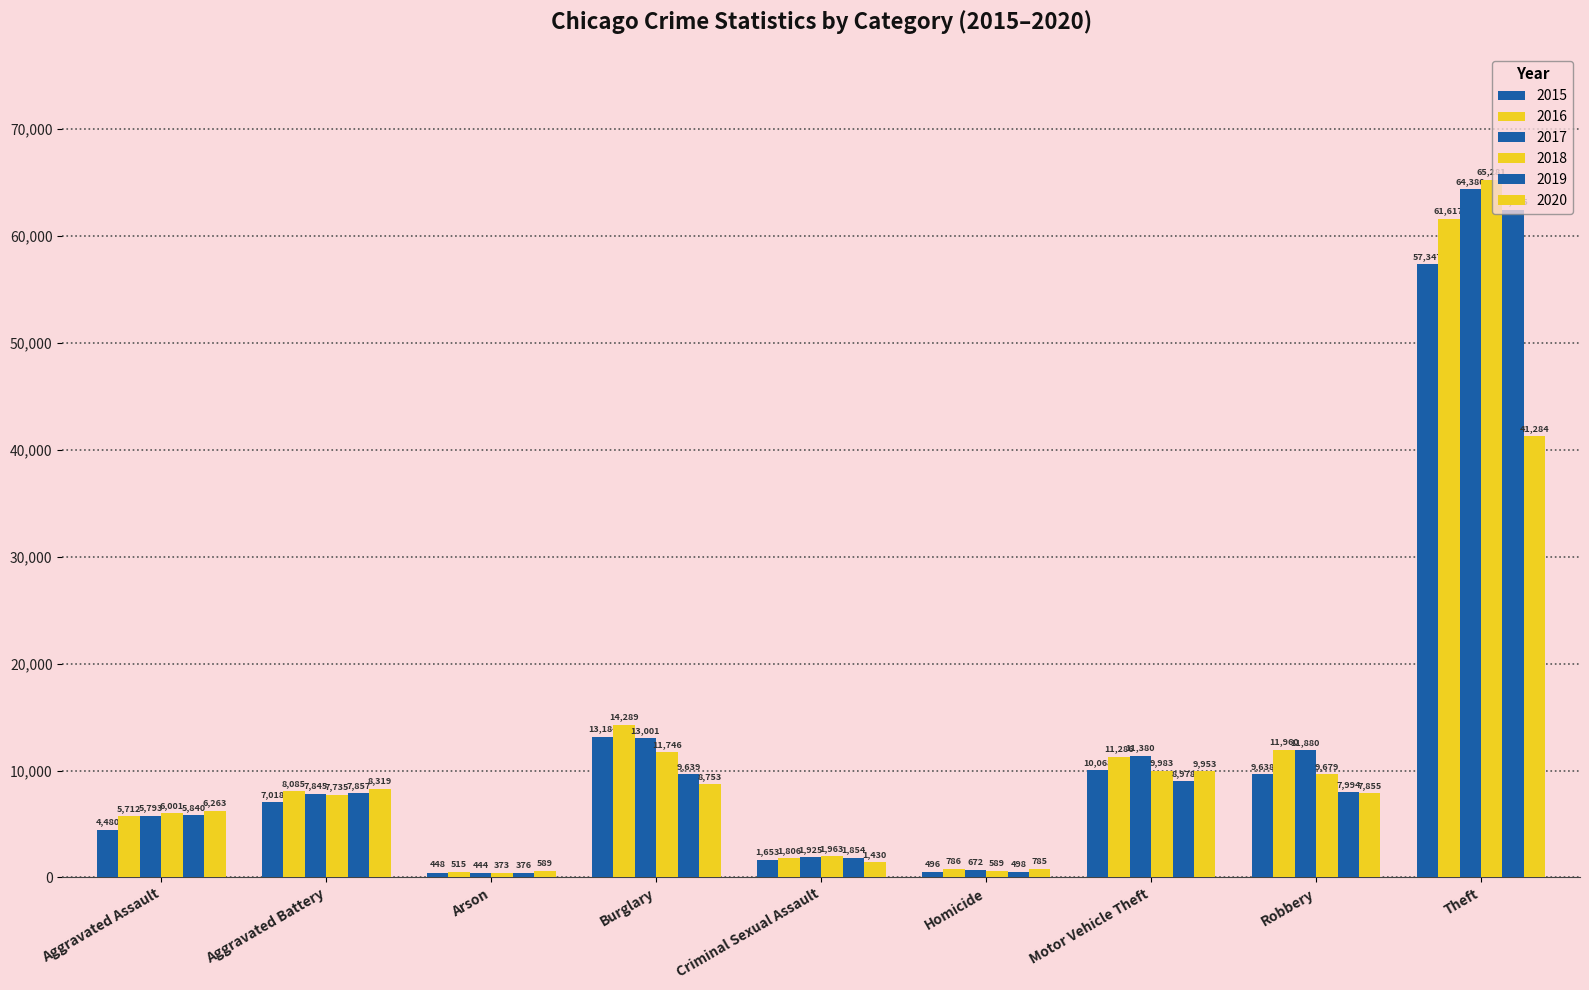

How many data points in 2018 are less than 7735?

4